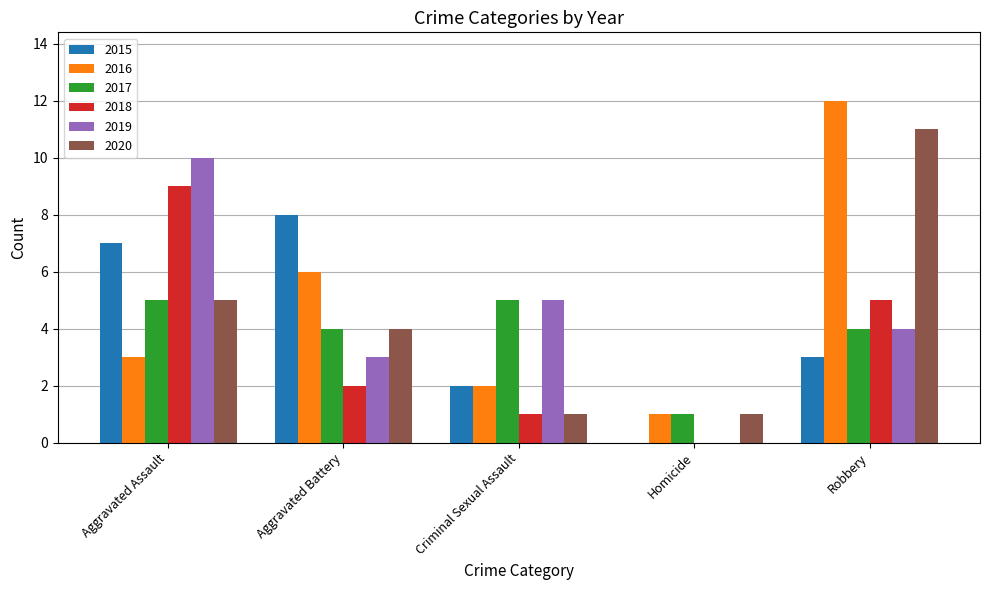

What is the sum of the 2017 values at Aggravated Battery and Aggravated Assault?

9